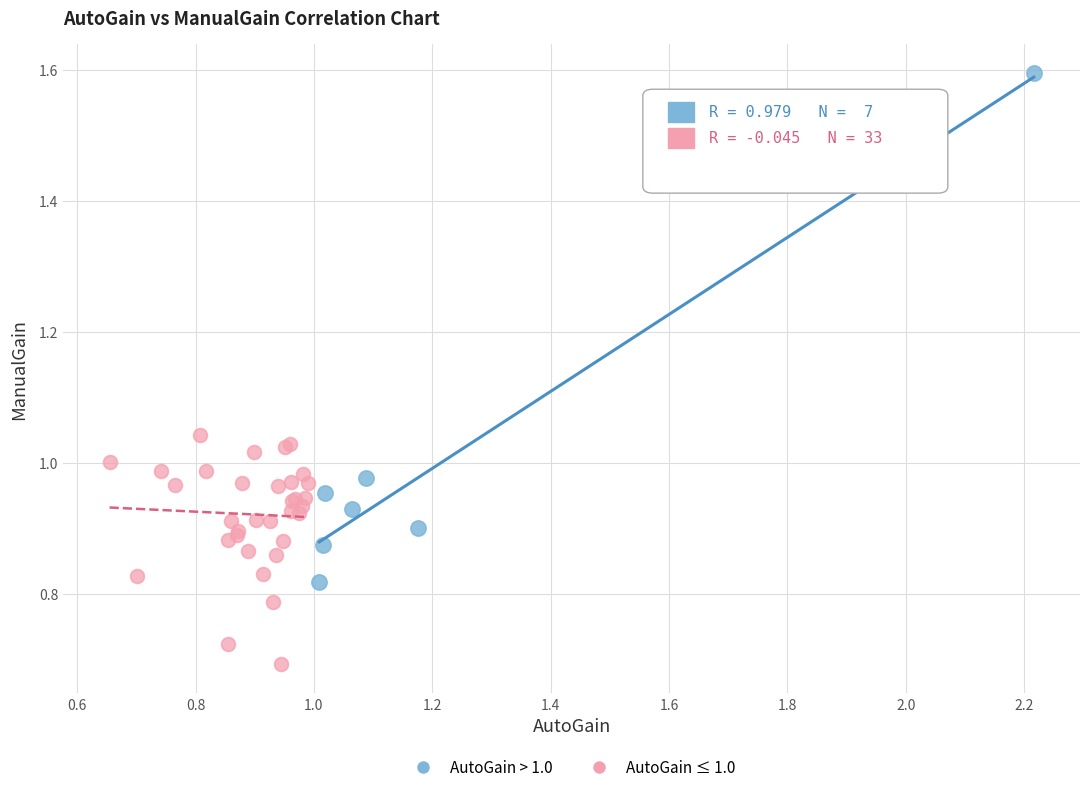

Which series contains the highest Y value?

AutoGain > 1.0